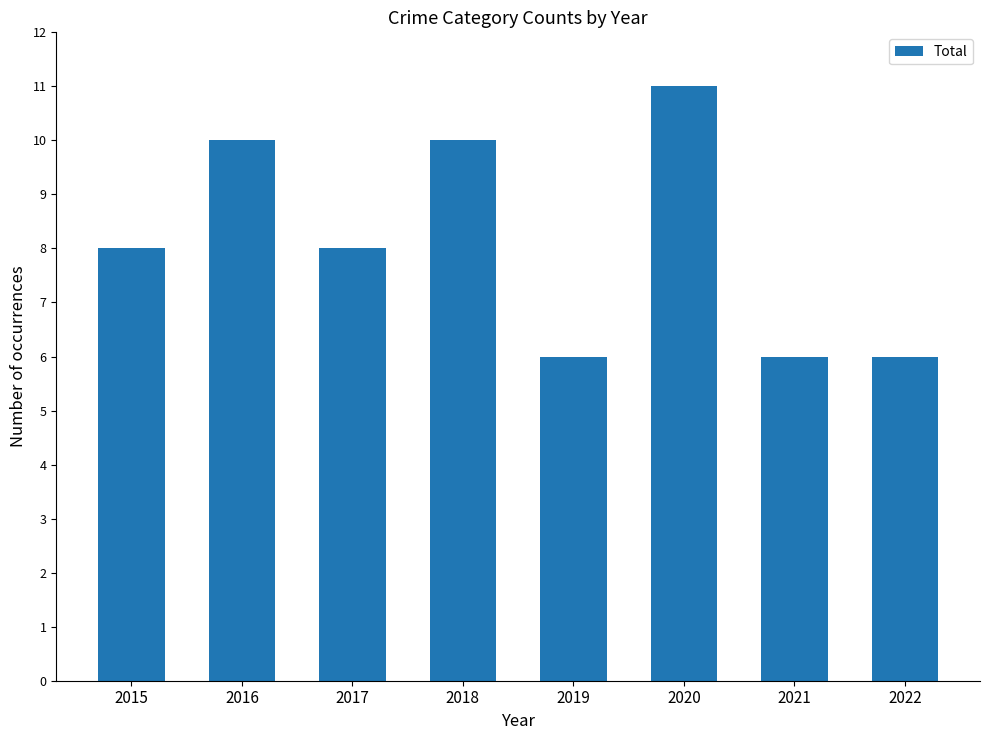

Is it true that the value at 2019 is 6?

True